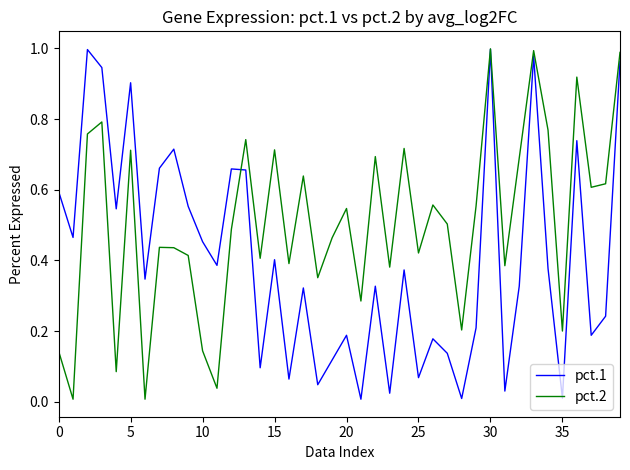

List the series in order of their overall mean, highest first.

pct.2, pct.1